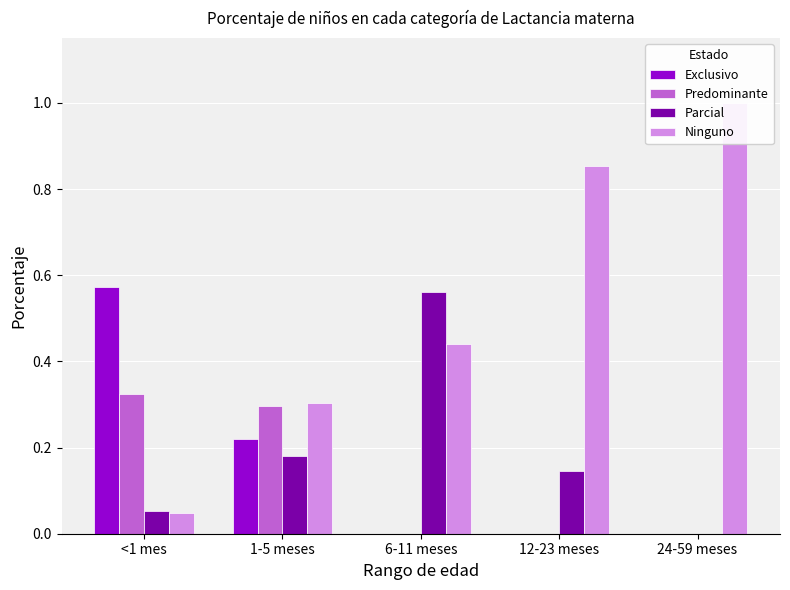

Reading right to left, extract all data points from this chart.

Exclusivo: 24-59 meses=0.0	12-23 meses=0.0	6-11 meses=0.0	1-5 meses=0.2	<1 mes=0.6
Predominante: 24-59 meses=0.0	12-23 meses=0.0	6-11 meses=0.0	1-5 meses=0.3	<1 mes=0.3
Parcial: 24-59 meses=0.0	12-23 meses=0.1	6-11 meses=0.6	1-5 meses=0.2	<1 mes=0.1
Ninguno: 24-59 meses=1.0	12-23 meses=0.9	6-11 meses=0.4	1-5 meses=0.3	<1 mes=0.0